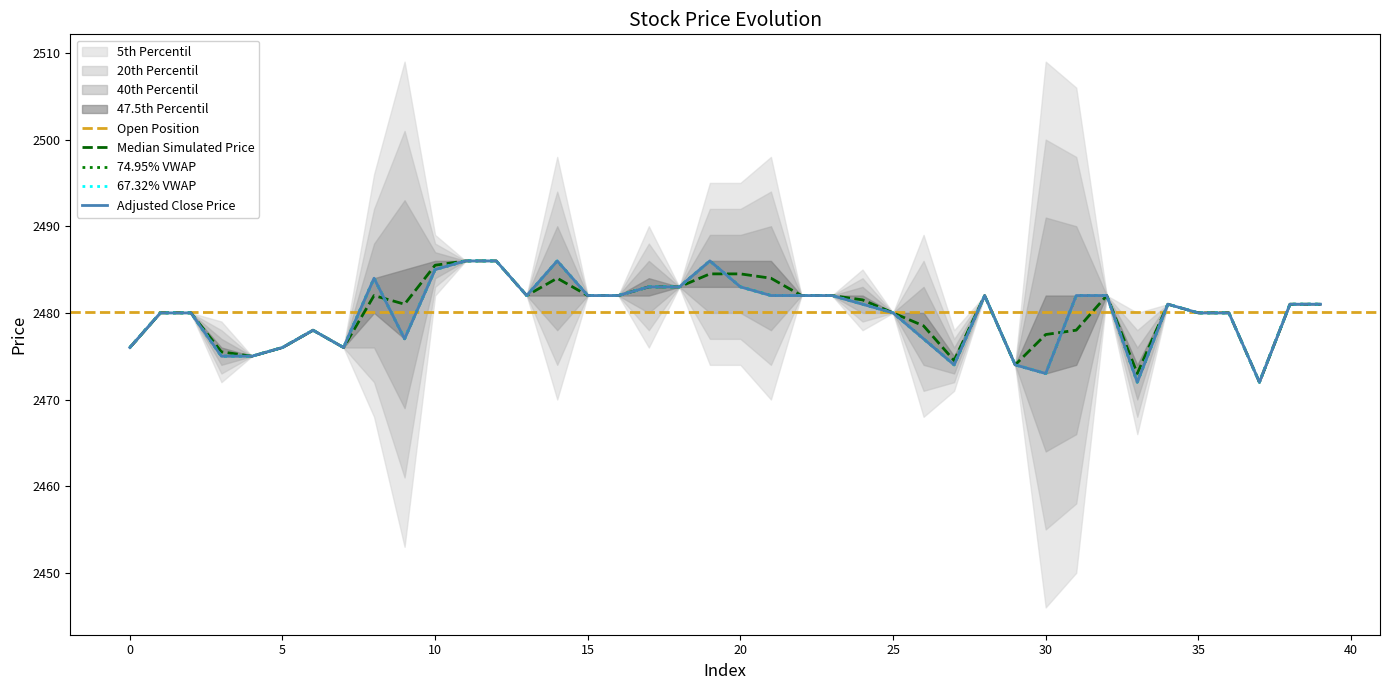

What is the minimum value for Adjusted Close Price?

2472.0